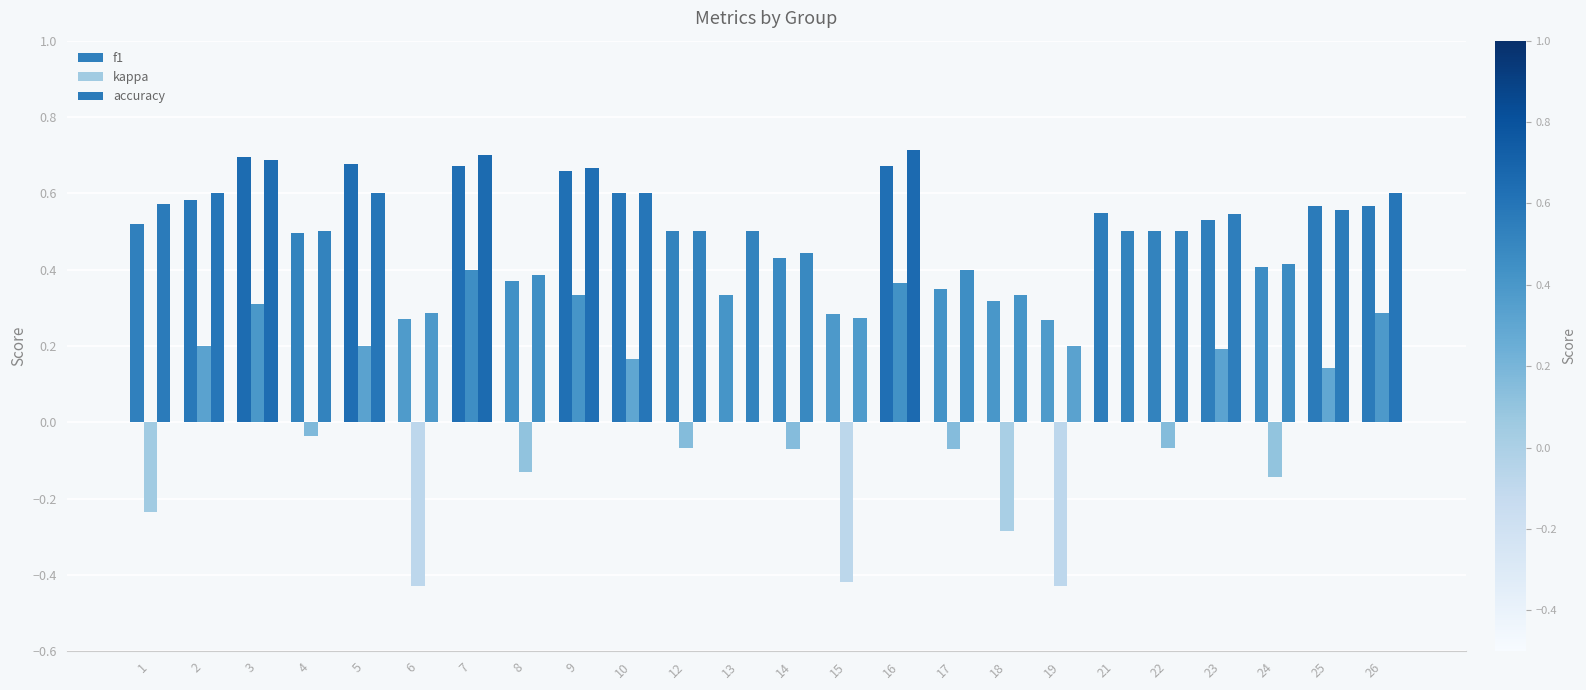

Are the bars horizontal?

No